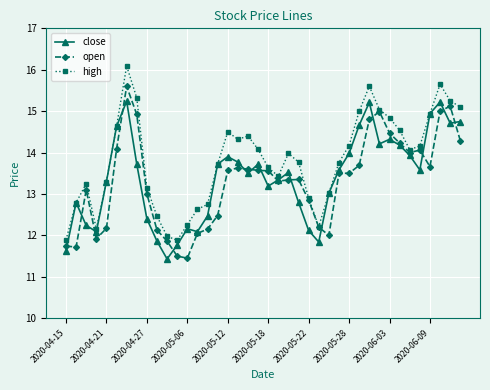

How many interior local peaks does the high series have?

7